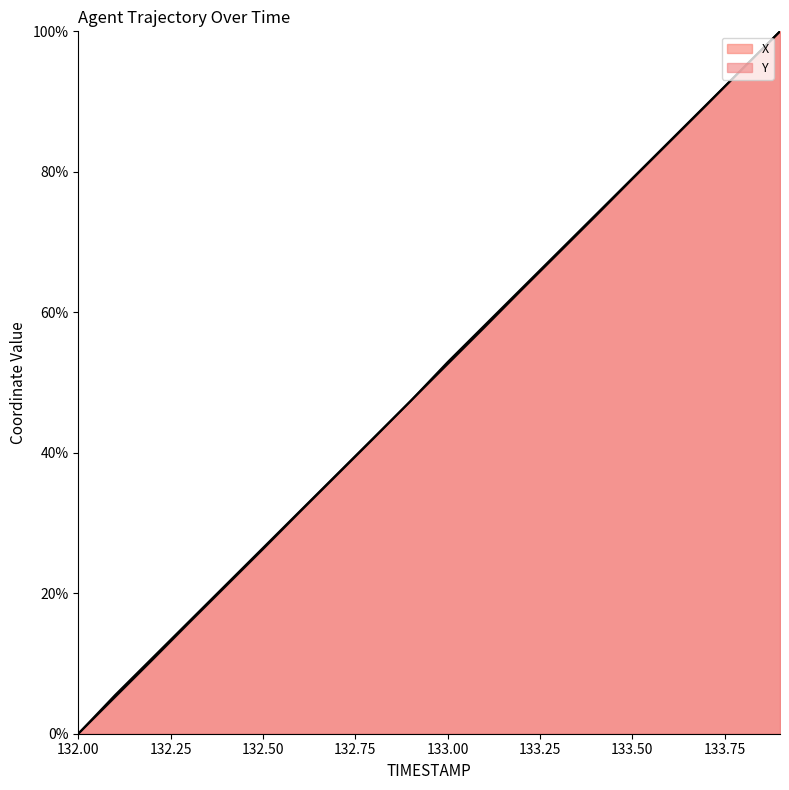

How many data points in Y are above 52?

10